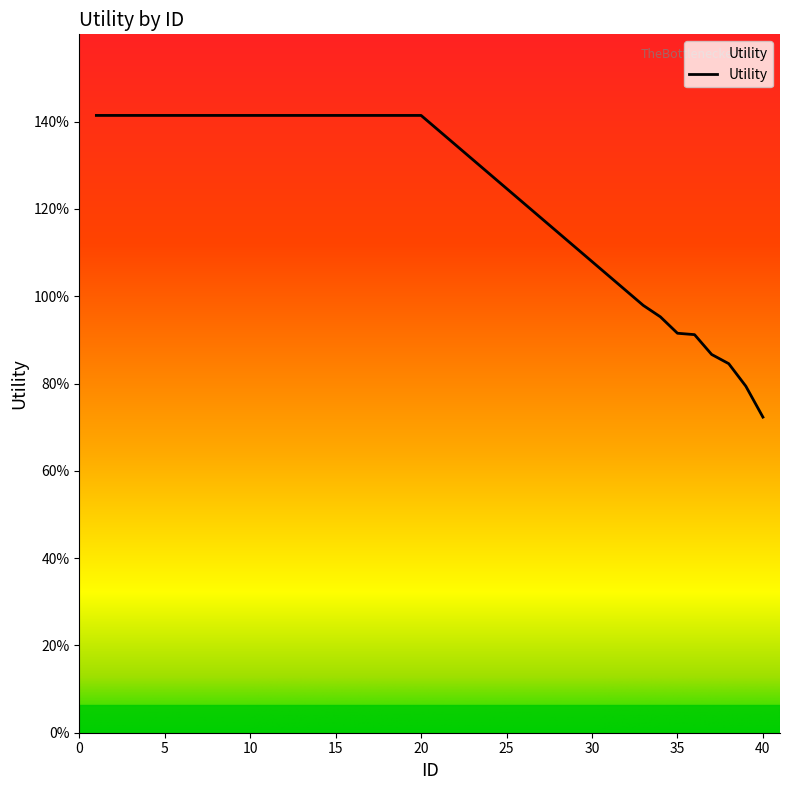

At which category does the chart reach its peak across all series?

1